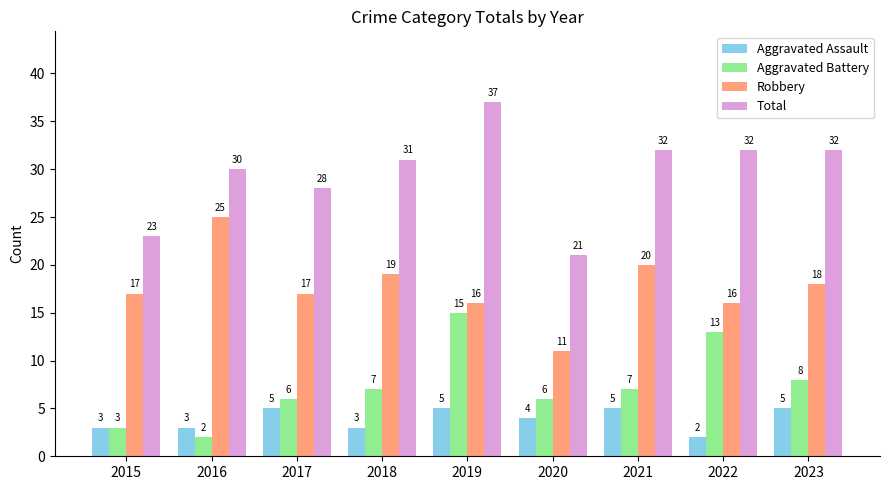

Which series has the largest range (max minus min)?

Total